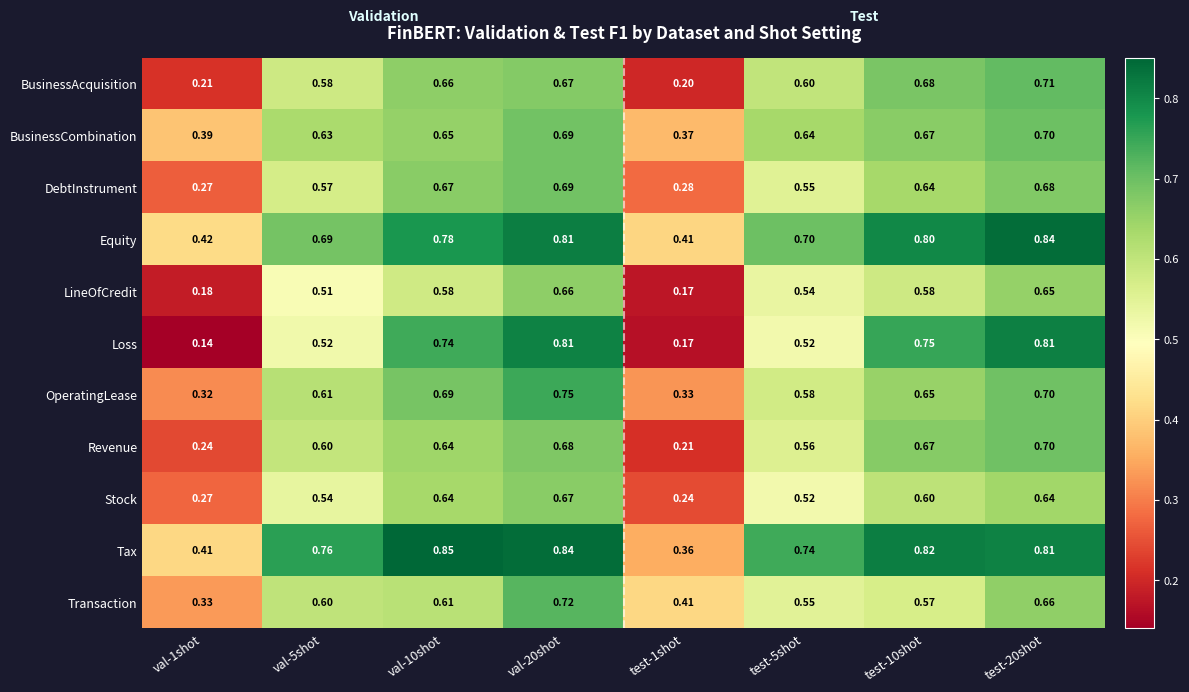

Which series has the largest total across all categories?

Tax